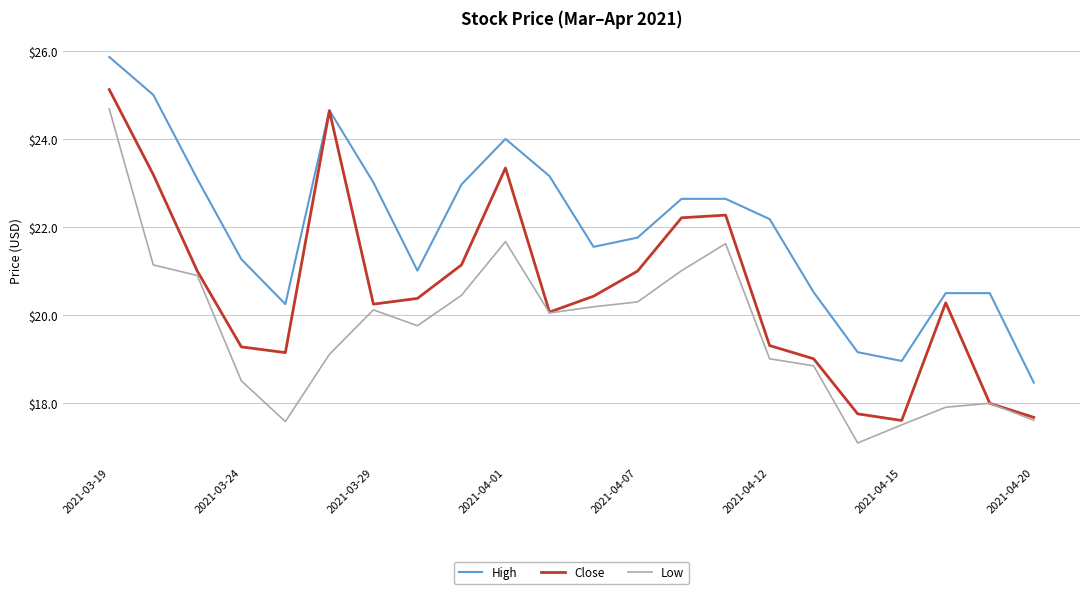

What is the lowest value of the Low series?

17.1